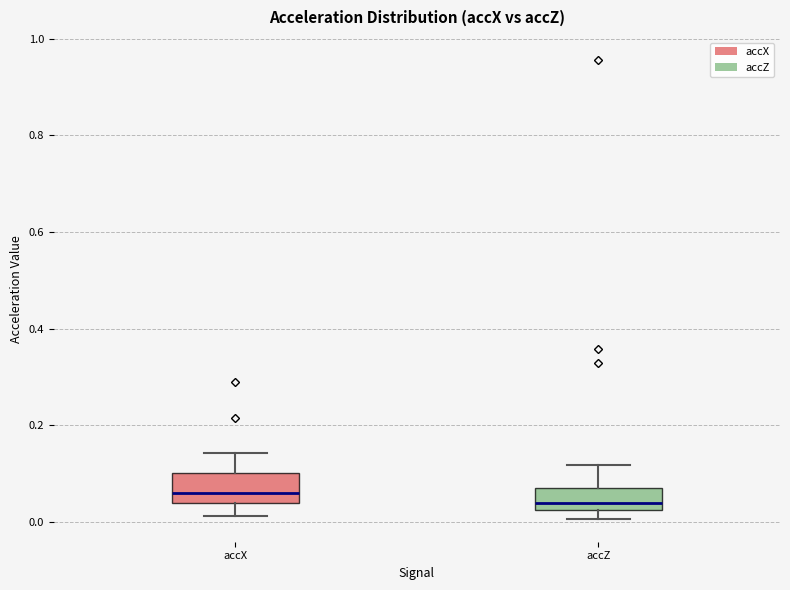

Where is the upper edge of the box for accZ on the y-axis? The values are not printed on the chart, so give them approximately, as read against the axis.

0.08